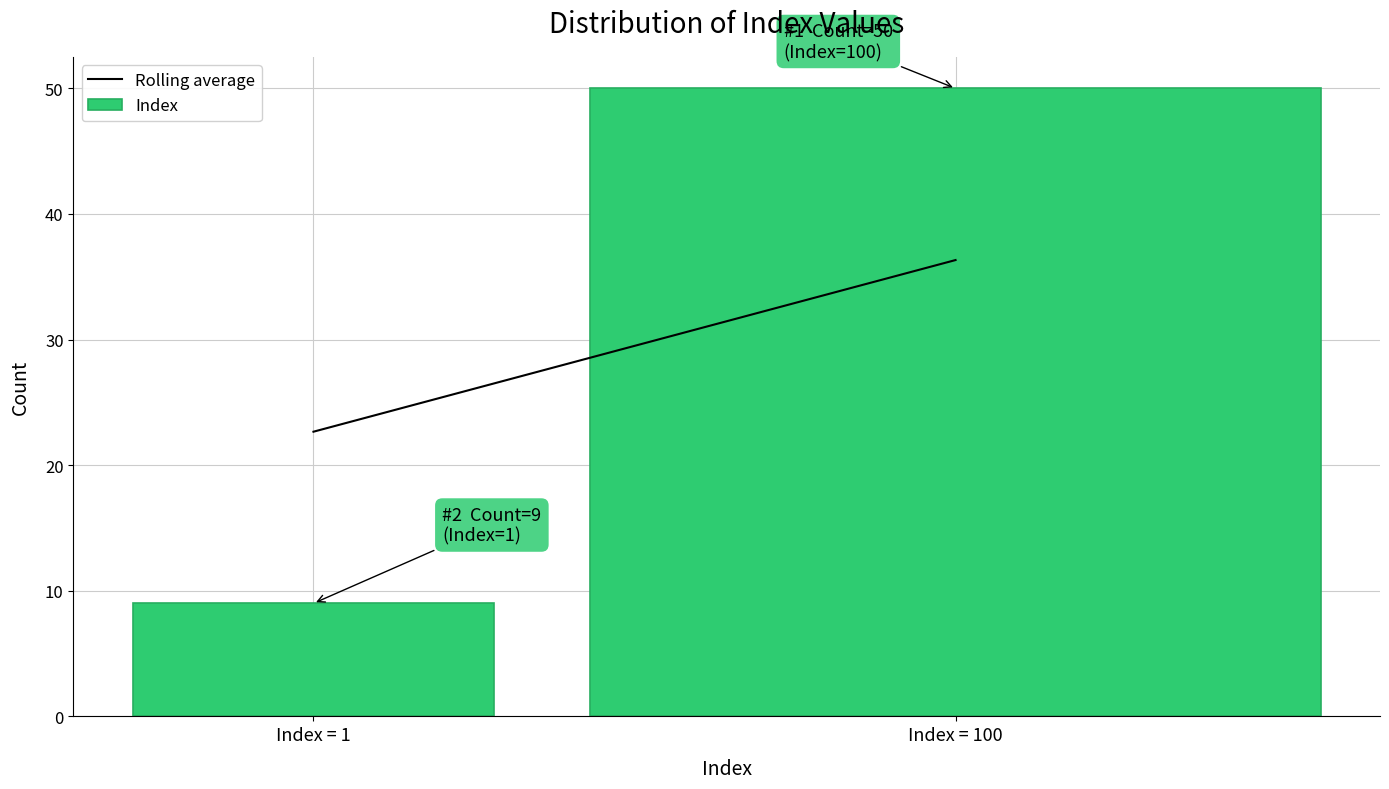

Reading right to left, list all the values displayed in this chart.

Index = 100=50	Index = 1=9